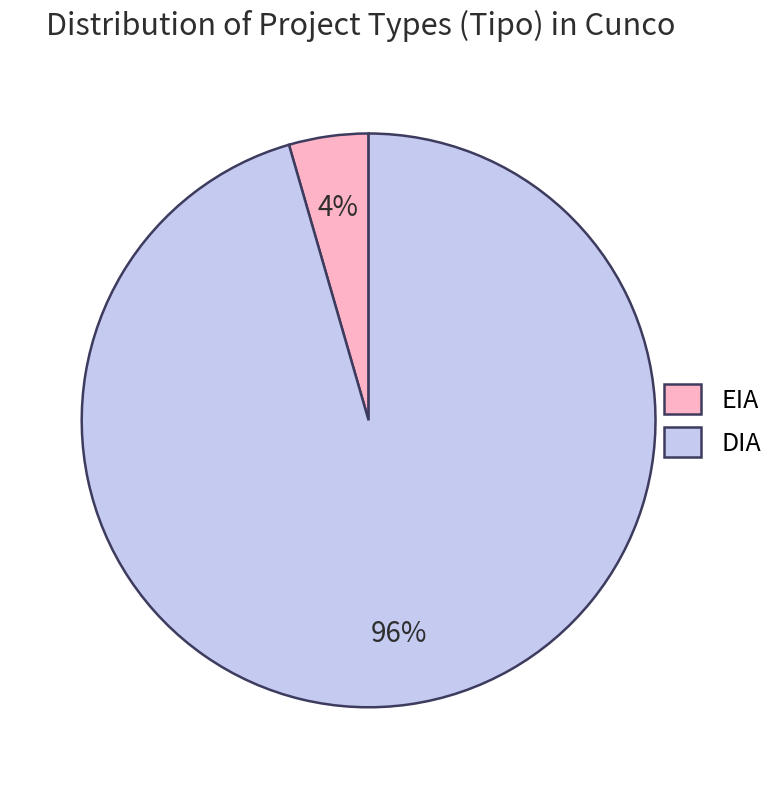

Does EIA account for over 50% of the chart?

No